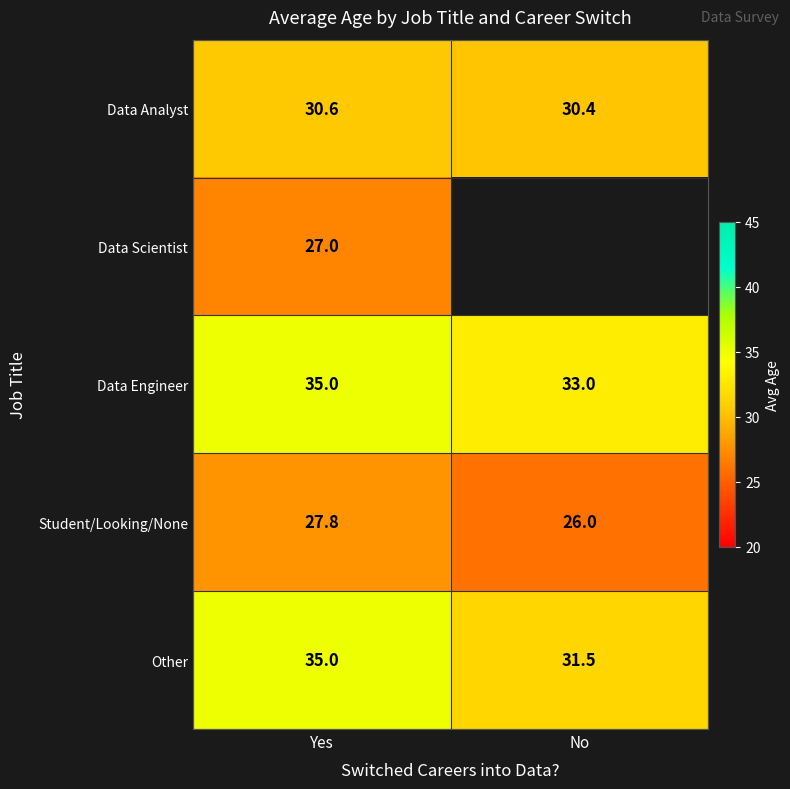

The value of Other at No is 31.5. True or false?

True